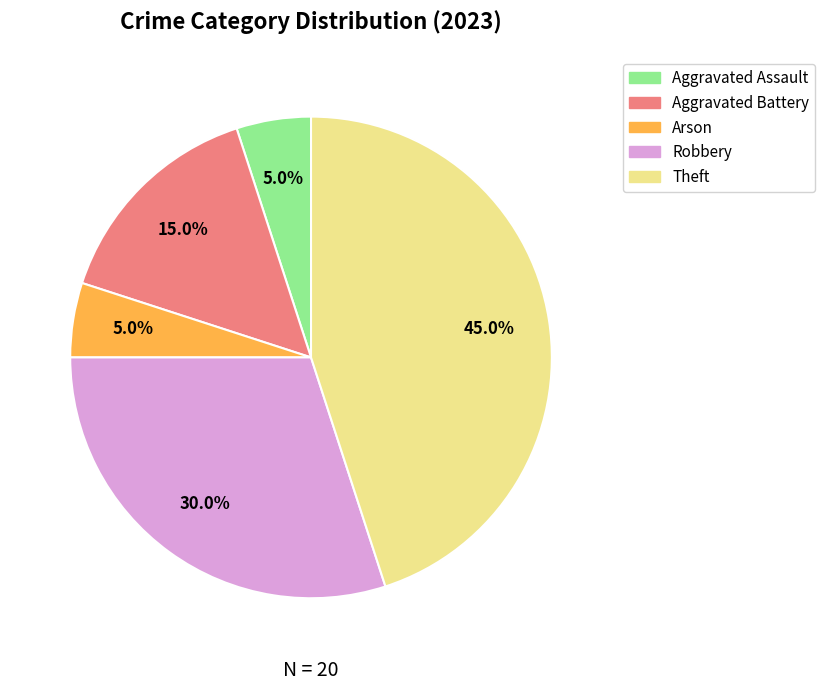

What is the largest slice in the pie chart?

Theft